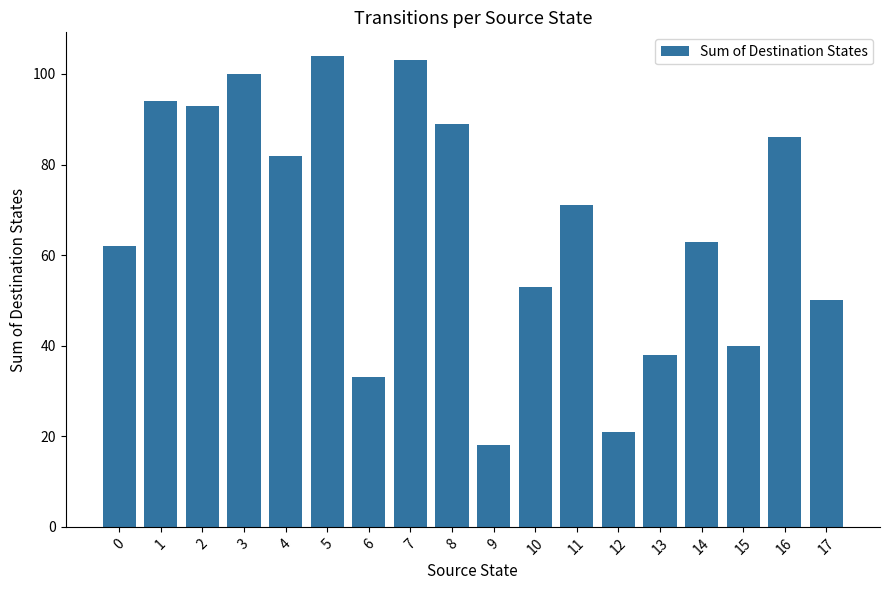

True or false: the data shows 93 at 2.

True